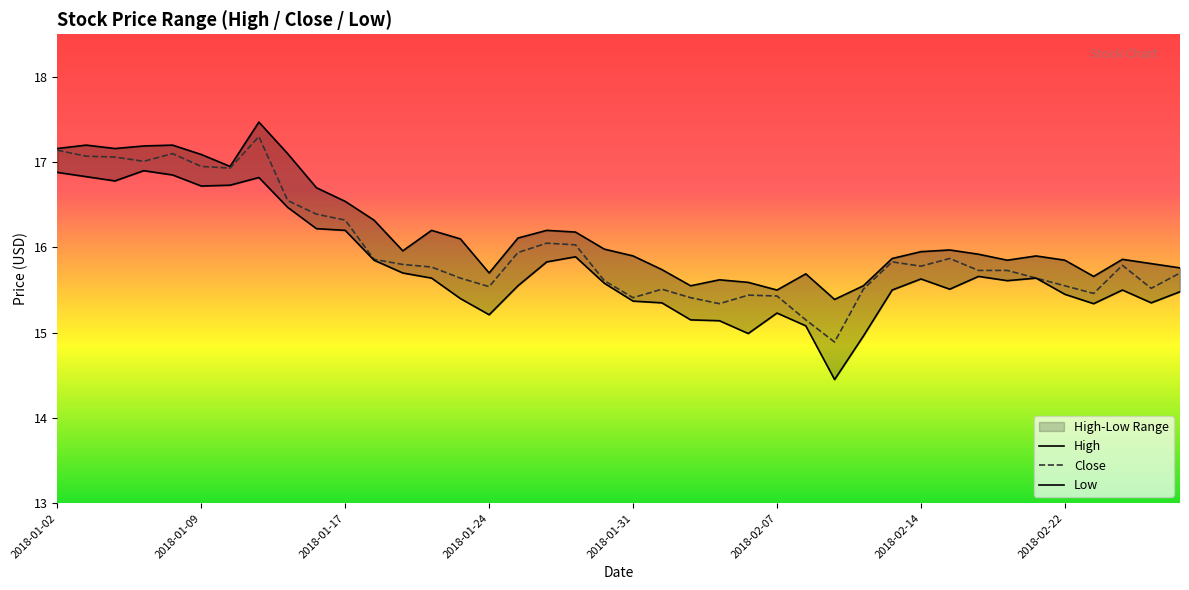

What is the highest value of the Close series?

17.3